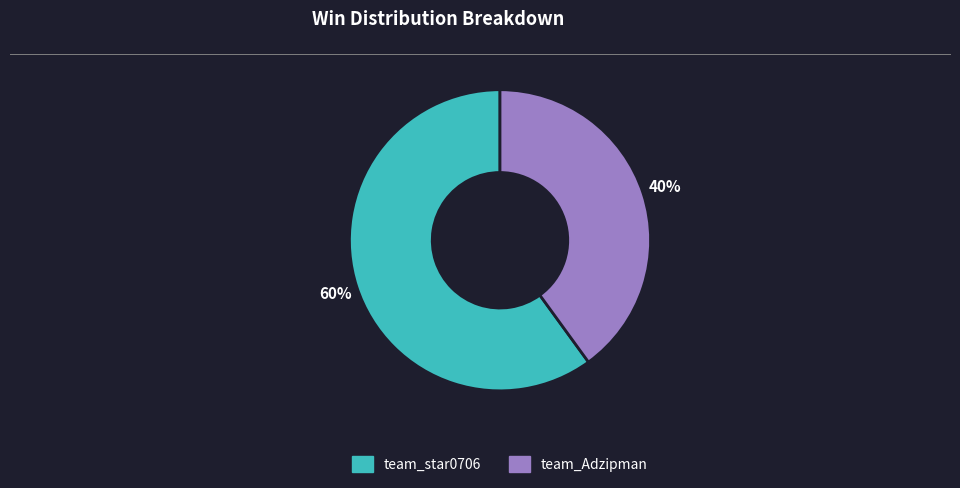

The team_star0706 slice represents 73% of the pie. True or false?

False